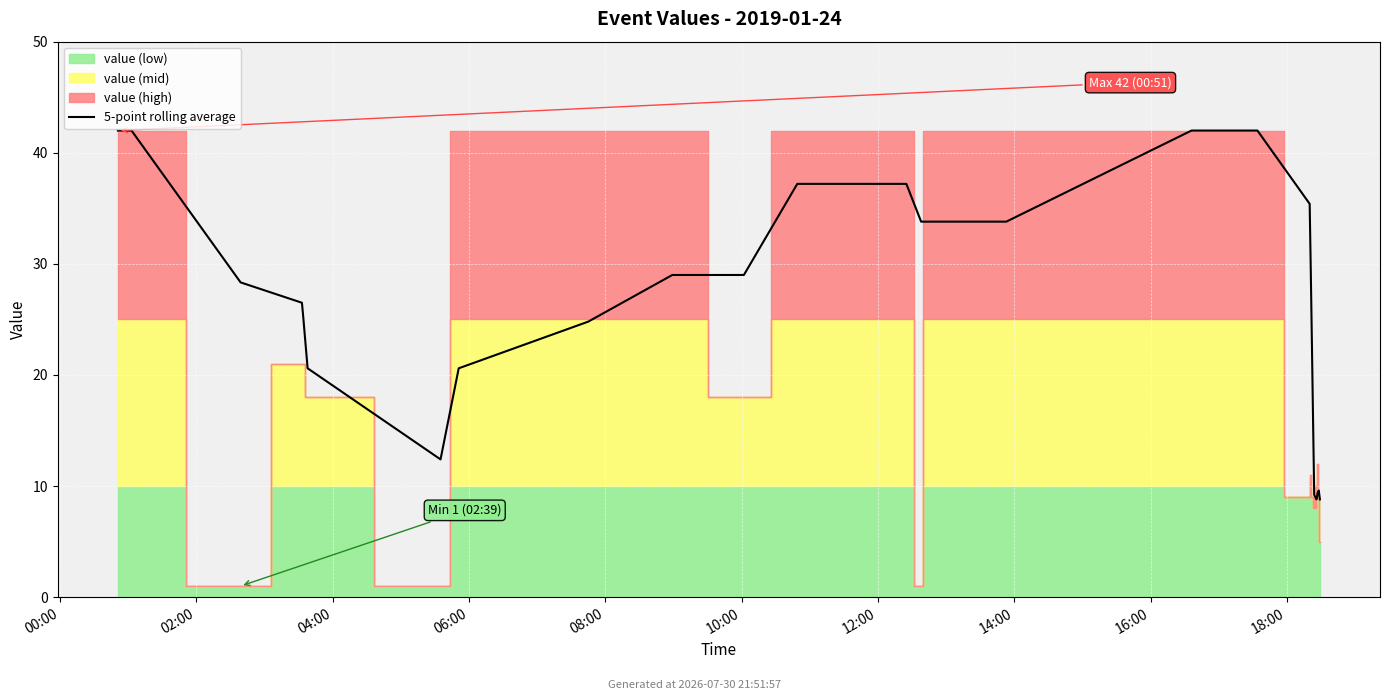

How many points are higher than both their immediate neighbors (excluding endpoints)?

1